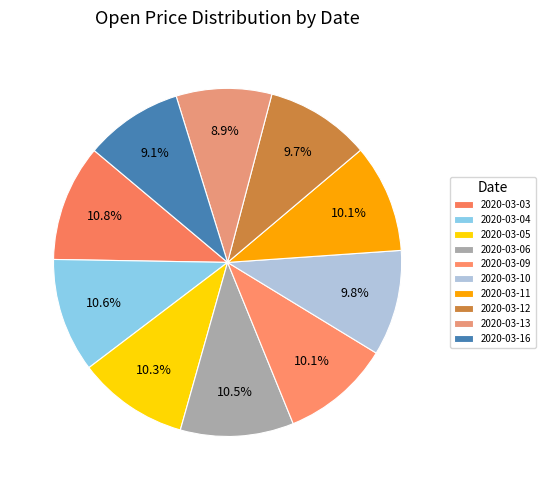

To the nearest percent, what portion does 2020-03-03 represent?

11%